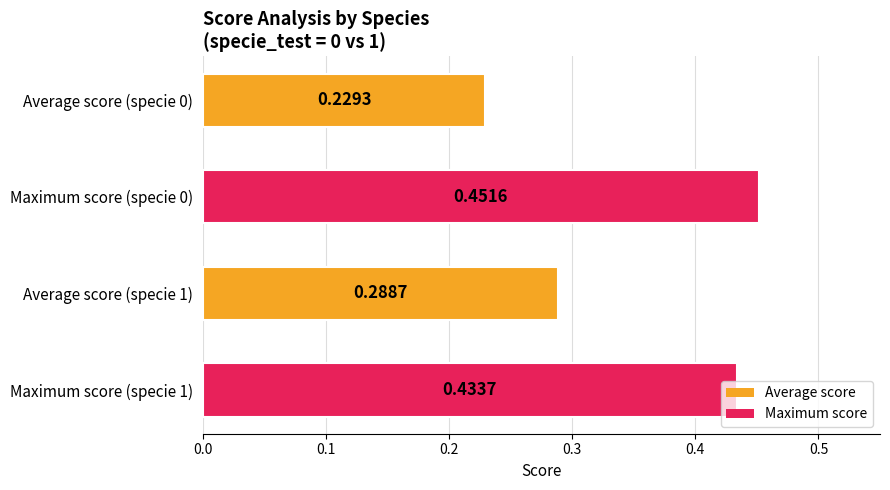

How many bars are there in each group?

2